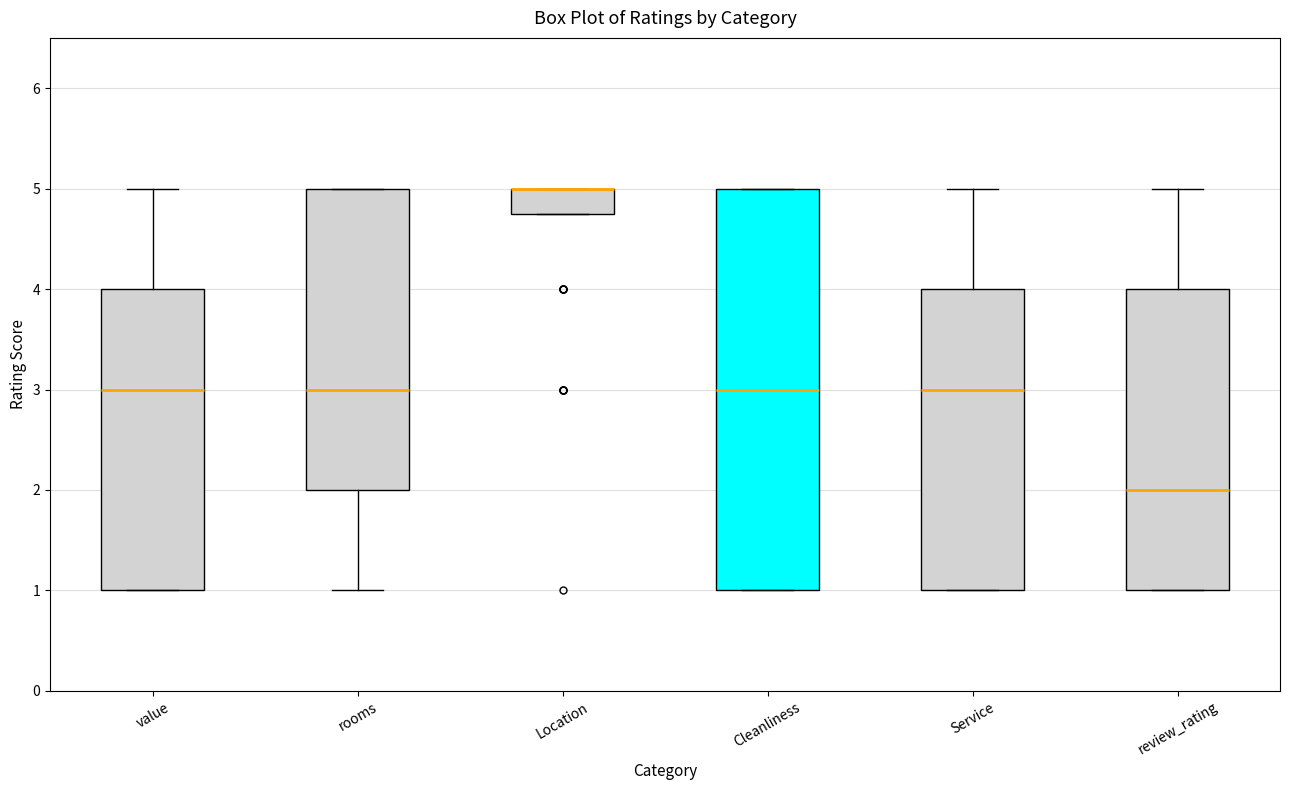

Reading left to right, read every box against the y-axis: the position of its median line, the range the box covers, and the ends of its whiskers. The values are not printed on the chart, so give them approximately, as read against the axis.

value: median 3.0, box 1.0 to 4.0, whiskers 1.0 to 5.0
rooms: median 3.0, box 2.0 to 5.0, whiskers 1.0 to 5.0
Location: median 5.0 (drawn on the box's upper edge), box 4.8 to 5.0, whiskers 4.8 to 5.0
Cleanliness: median 3.0, box 1.0 to 5.0, whiskers 1.0 to 5.0
Service: median 3.0, box 1.0 to 4.0, whiskers 1.0 to 5.0
review_rating: median 2.0, box 1.0 to 4.0, whiskers 1.0 to 5.0